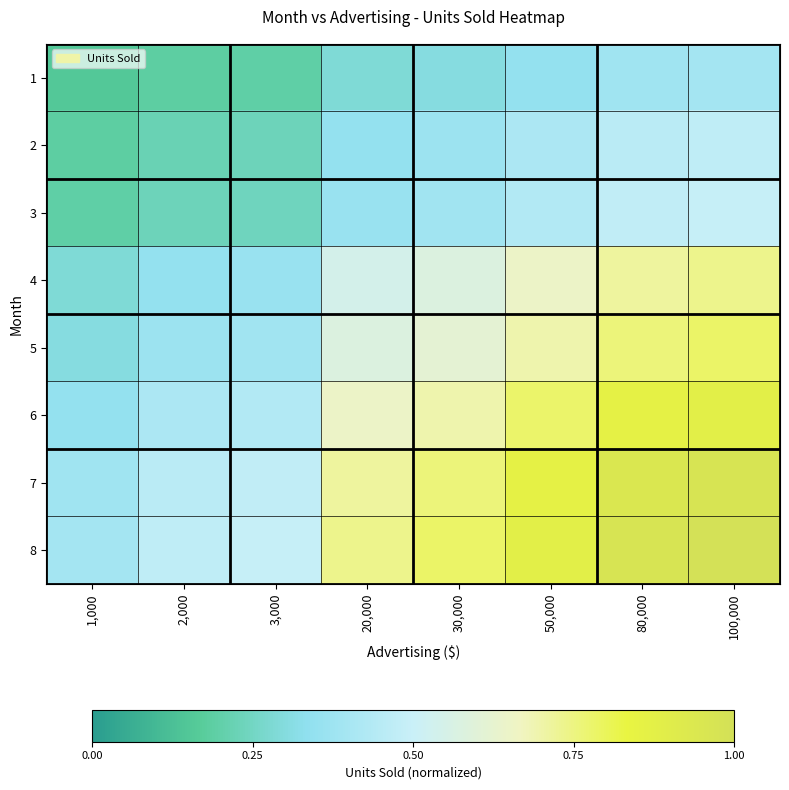

Reading right to left, transcribe all the data shown in this chart.

1: 100,000=0.4	80,000=0.4	50,000=0.3	30,000=0.3	20,000=0.3	3,000=0.2	2,000=0.2	1,000=0.2
2: 100,000=0.5	80,000=0.5	50,000=0.4	30,000=0.4	20,000=0.3	3,000=0.2	2,000=0.2	1,000=0.2
3: 100,000=0.5	80,000=0.5	50,000=0.4	30,000=0.4	20,000=0.4	3,000=0.2	2,000=0.2	1,000=0.2
4: 100,000=0.7	80,000=0.7	50,000=0.6	30,000=0.6	20,000=0.5	3,000=0.4	2,000=0.3	1,000=0.3
5: 100,000=0.8	80,000=0.8	50,000=0.7	30,000=0.6	20,000=0.6	3,000=0.4	2,000=0.4	1,000=0.3
6: 100,000=0.9	80,000=0.9	50,000=0.8	30,000=0.7	20,000=0.6	3,000=0.4	2,000=0.4	1,000=0.3
7: 100,000=1.0	80,000=0.9	50,000=0.9	30,000=0.8	20,000=0.7	3,000=0.5	2,000=0.5	1,000=0.4
8: 100,000=1.0	80,000=1.0	50,000=0.9	30,000=0.8	20,000=0.7	3,000=0.5	2,000=0.5	1,000=0.4